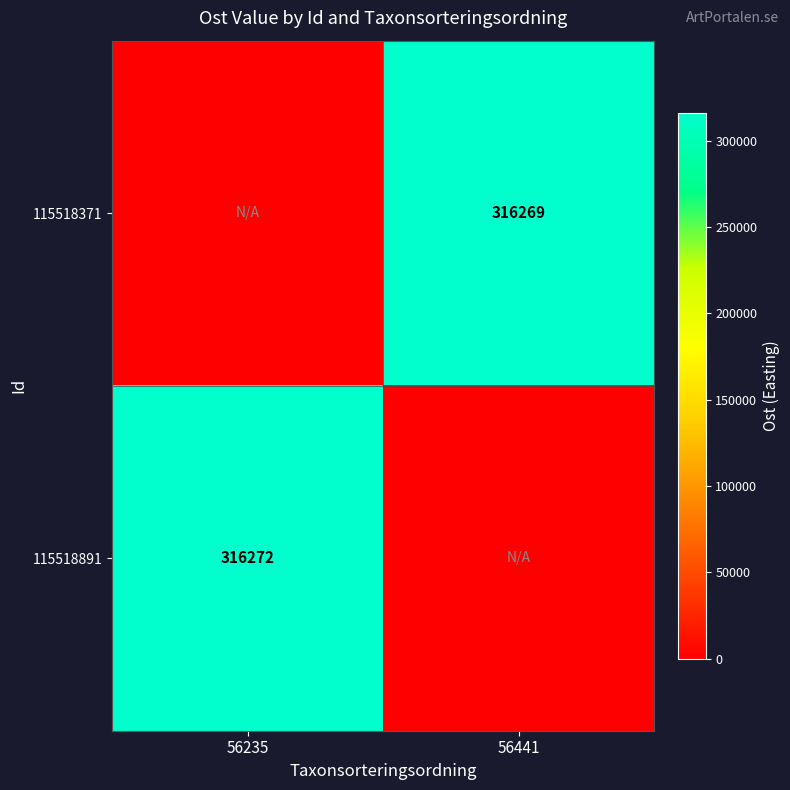

Is it true that 115518891 equals 464738 at 56235?

False